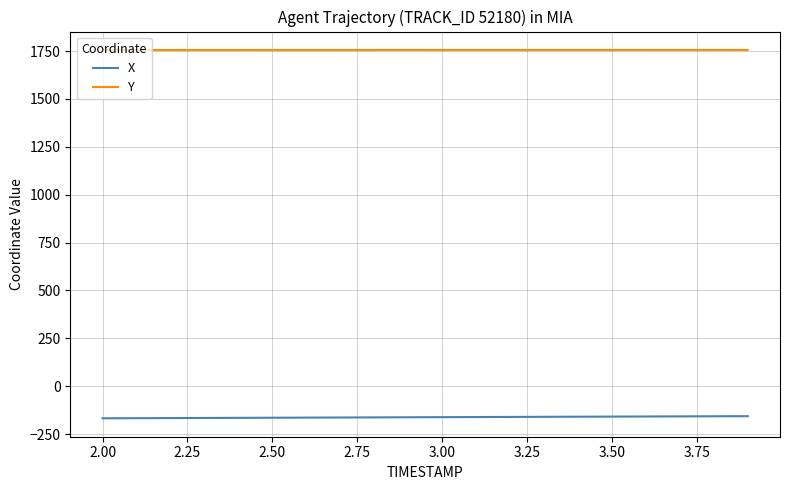

What is the greatest value displayed?

1756.1